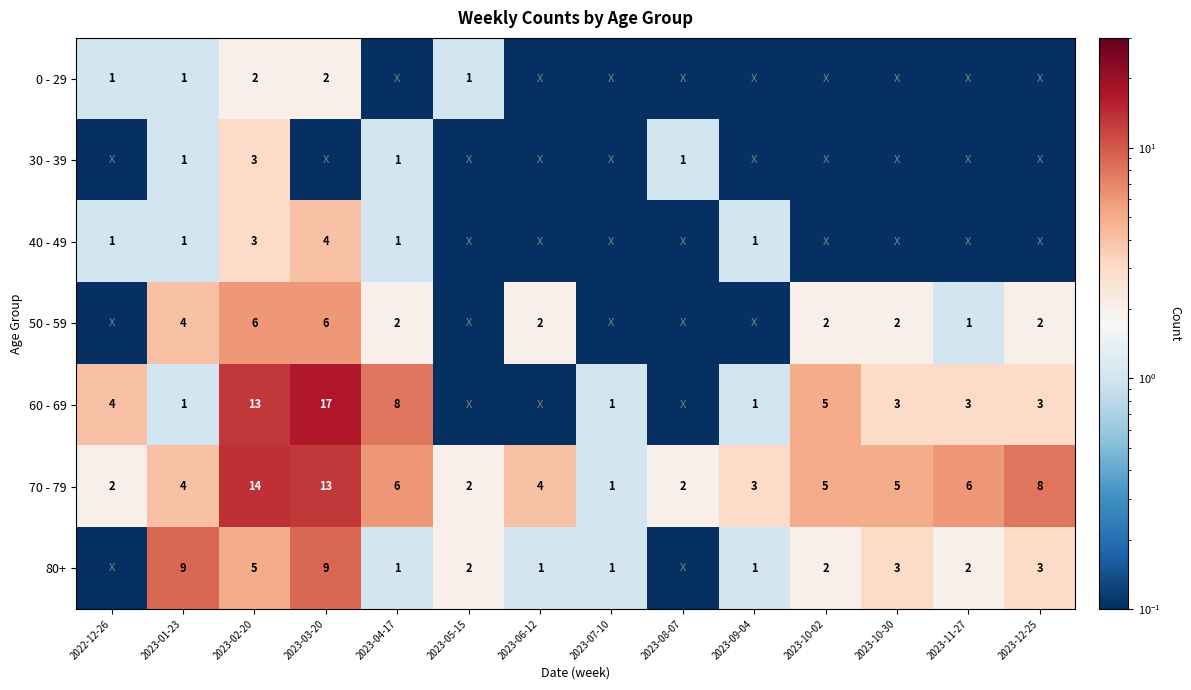

True or false: 0 - 29 has a value of 1.0 at 2023-01-23.

True